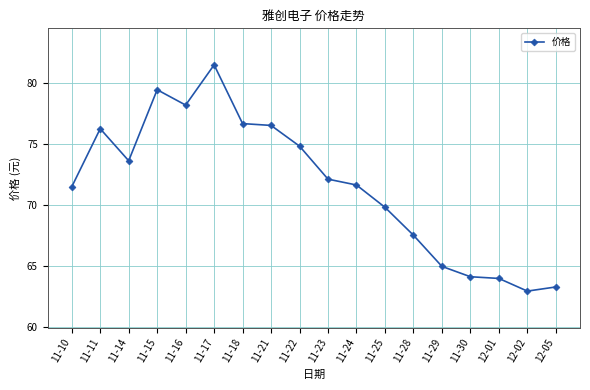

How many data points are less than 72?

9